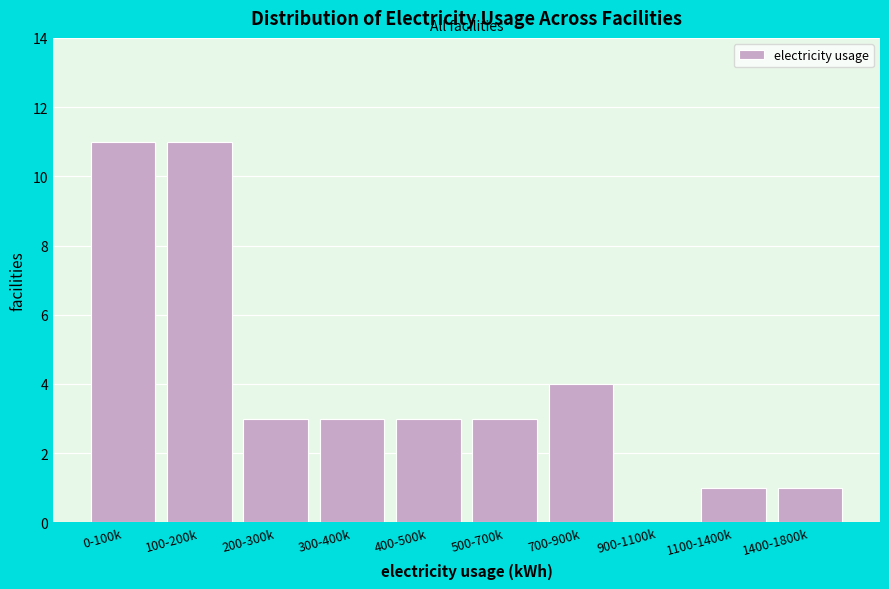

Reading left to right, what are all the values shown in this chart?

0-100k=11	100-200k=11	200-300k=3	300-400k=3	400-500k=3	500-700k=3	700-900k=4	900-1100k=0	1100-1400k=1	1400-1800k=1